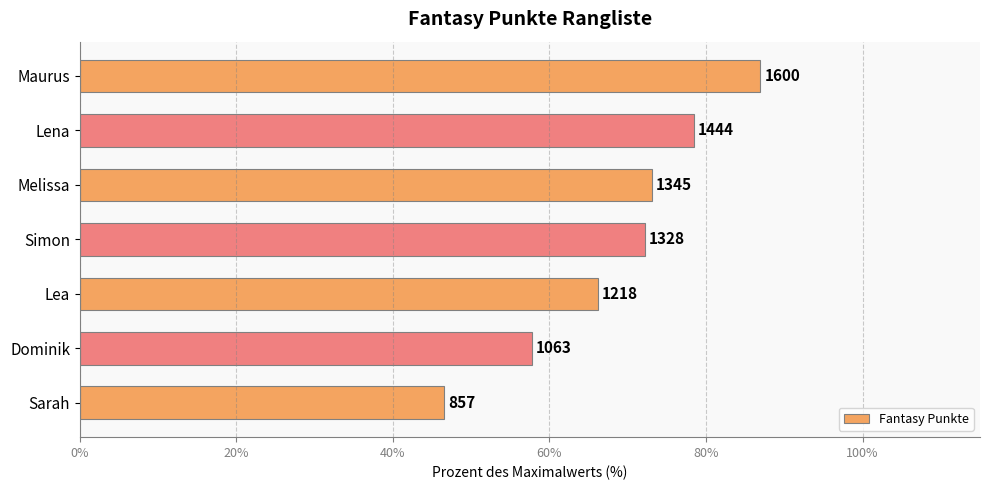

How many bars are there in total?

7